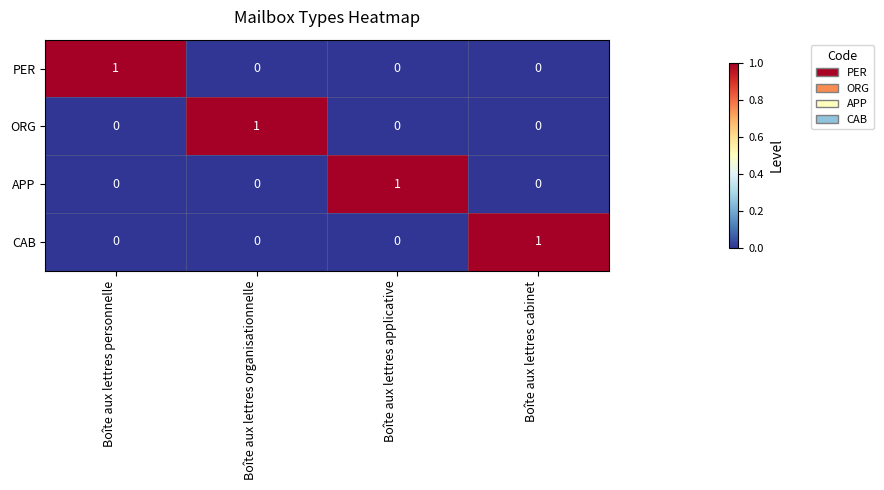

How many data points in PER are above 0?

1